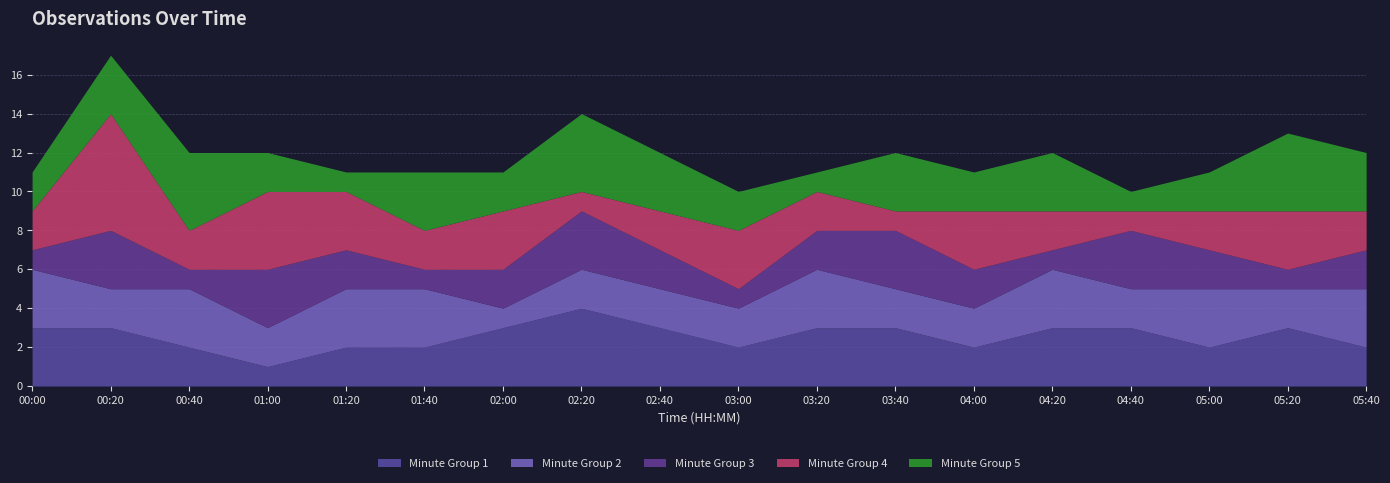

How many lines are shown in the chart?

5